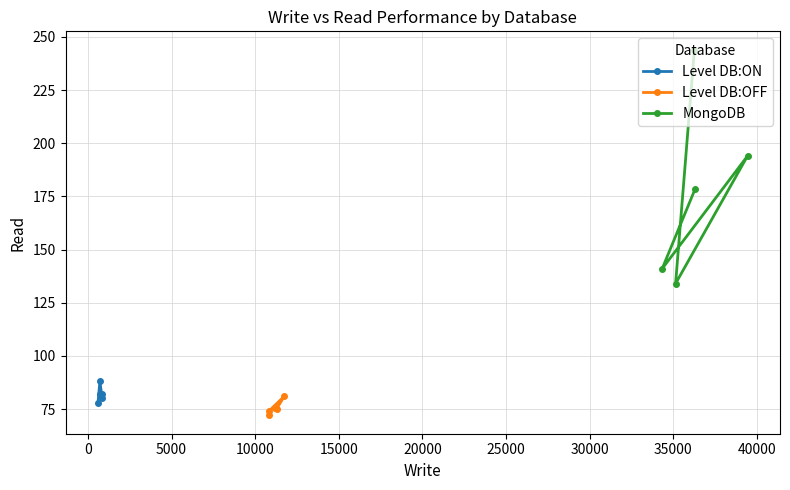

What is the value of the Level DB:ON point at the 5th from the left?

80